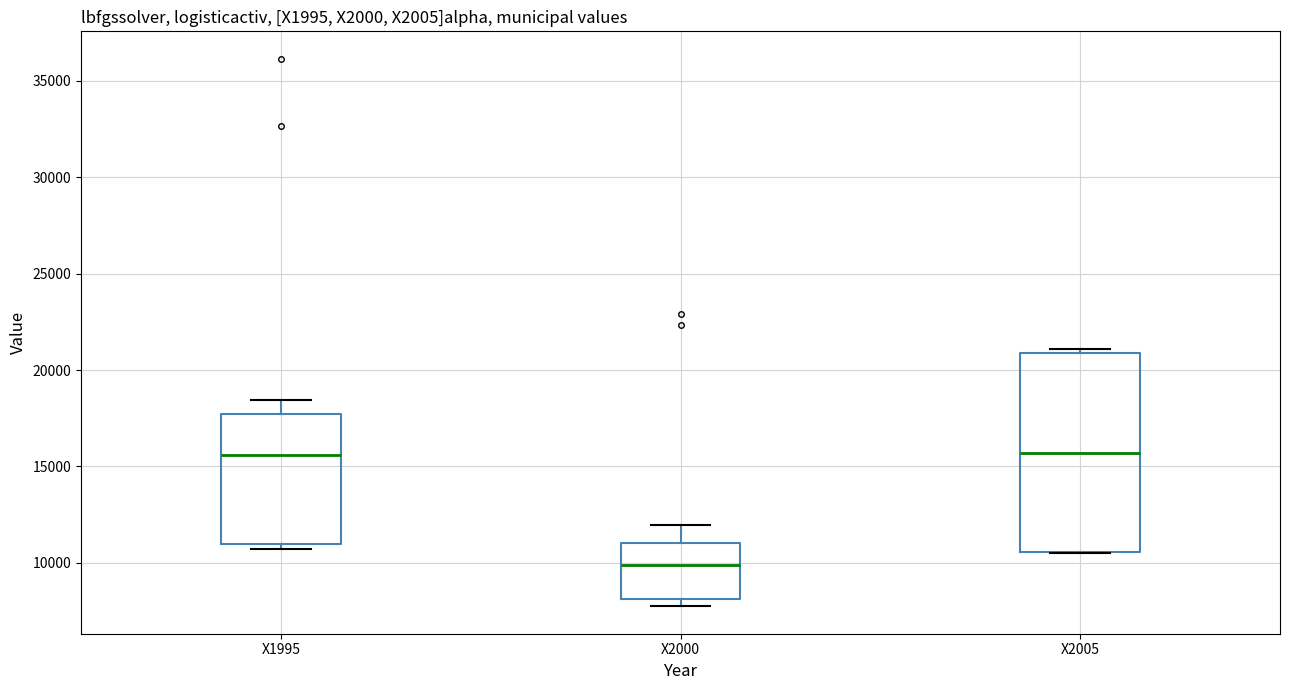

Which box is the tallest, from its lower edge to its upper edge?

X2005